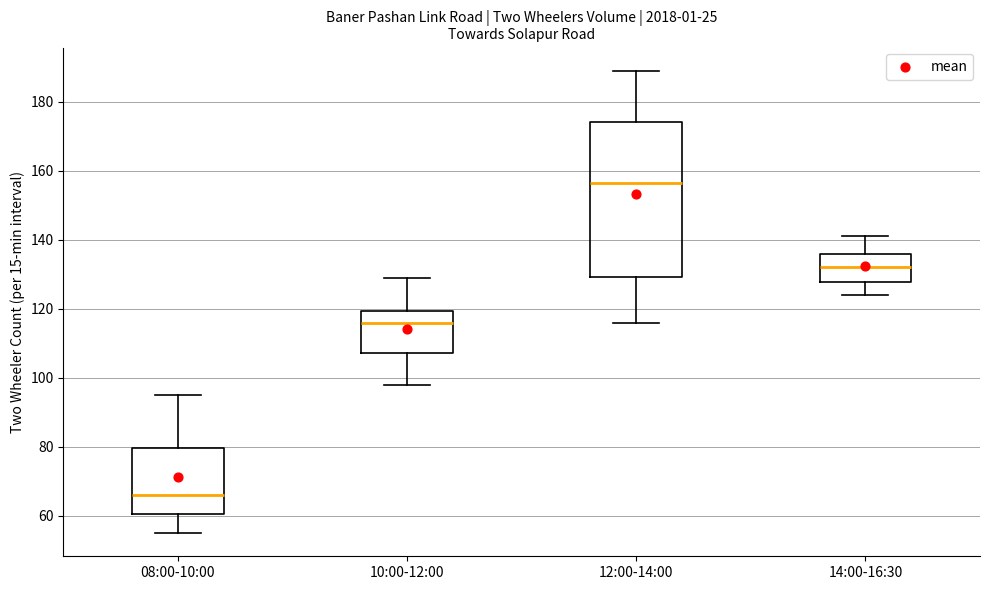

Reading left to right, read every box against the y-axis: the position of its median line, the range the box covers, and the ends of its whiskers. The values are not printed on the chart, so give them approximately, as read against the axis.

08:00-10:00: median 66, box 60 to 80, whiskers 56 to 96
10:00-12:00: median 116, box 108 to 120, whiskers 98 to 130
12:00-14:00: median 156, box 130 to 174, whiskers 116 to 190
14:00-16:30: median 132, box 128 to 136, whiskers 124 to 142